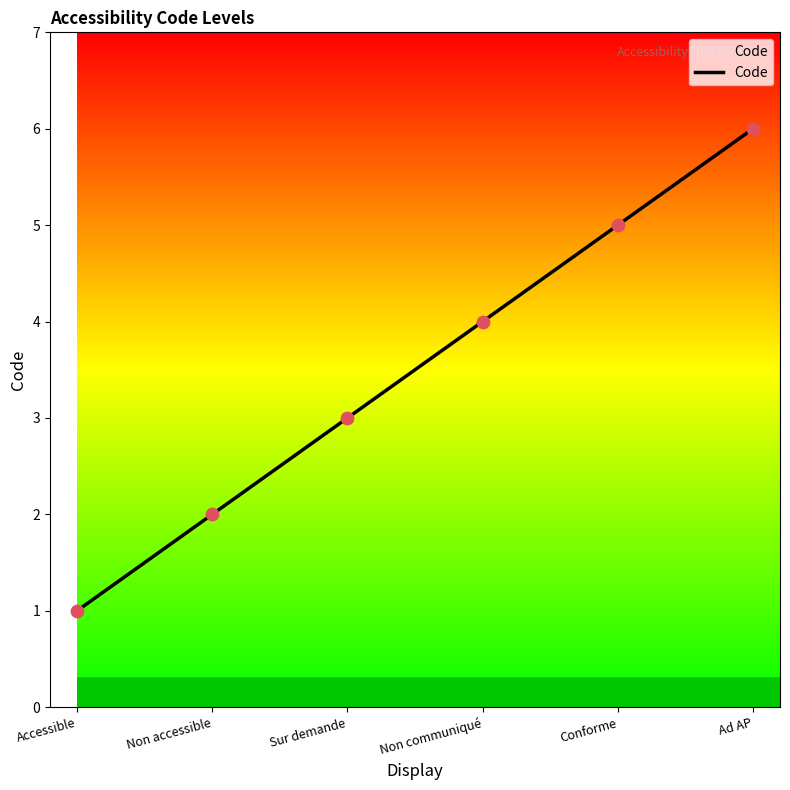

Approximately how many times larger is the value at Non accessible compared to Conforme?

0.4